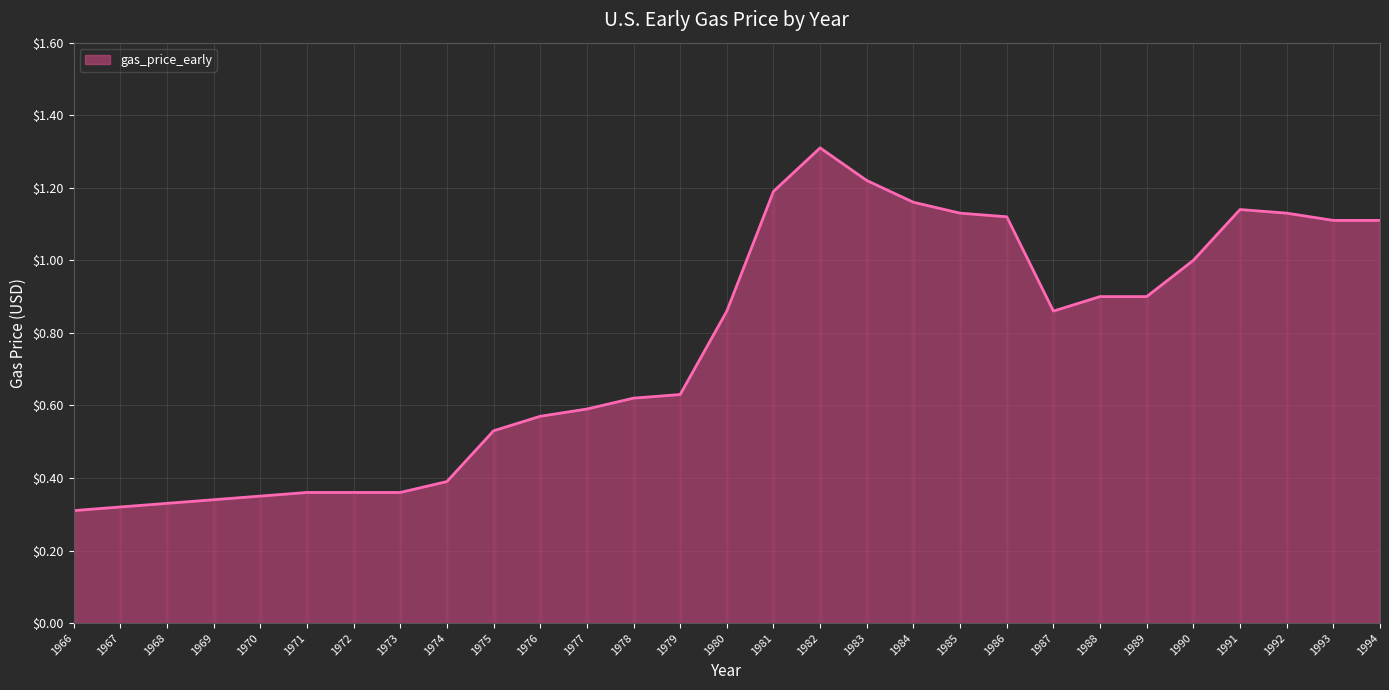

What is the difference between the maximum and minimum values?

1.0